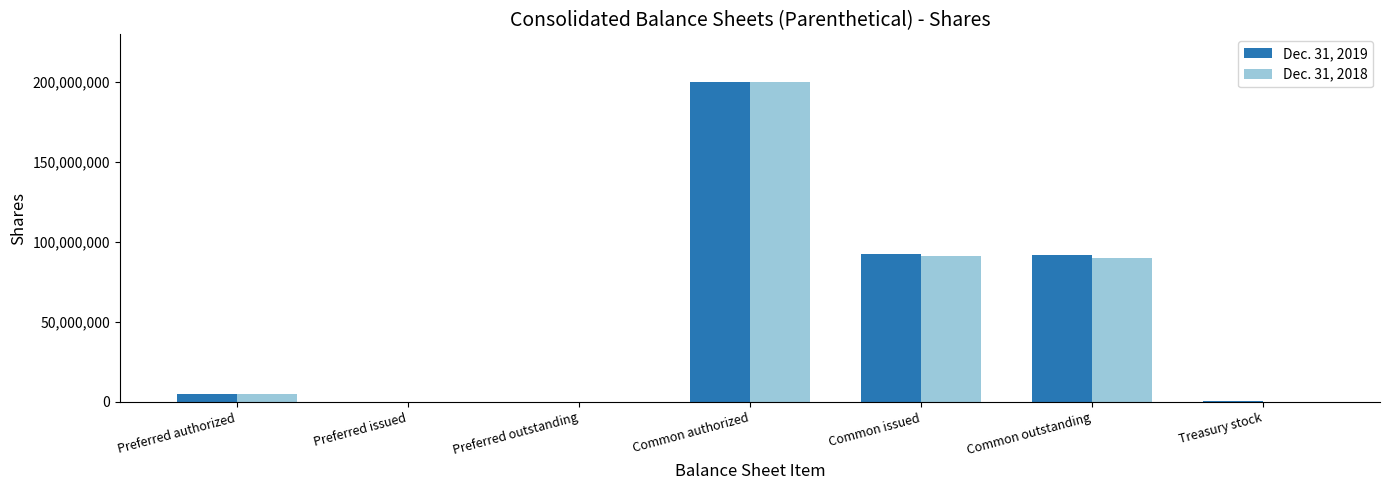

What is the average value of the Dec. 31, 2019 series?

55685714